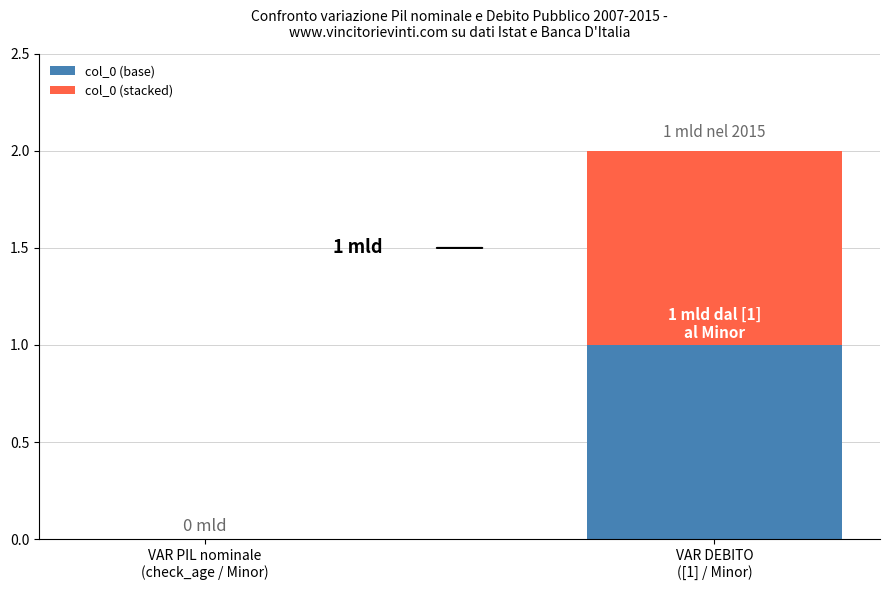

What is the label of the 2nd bar from the left?

VAR DEBITO
([1] / Minor)